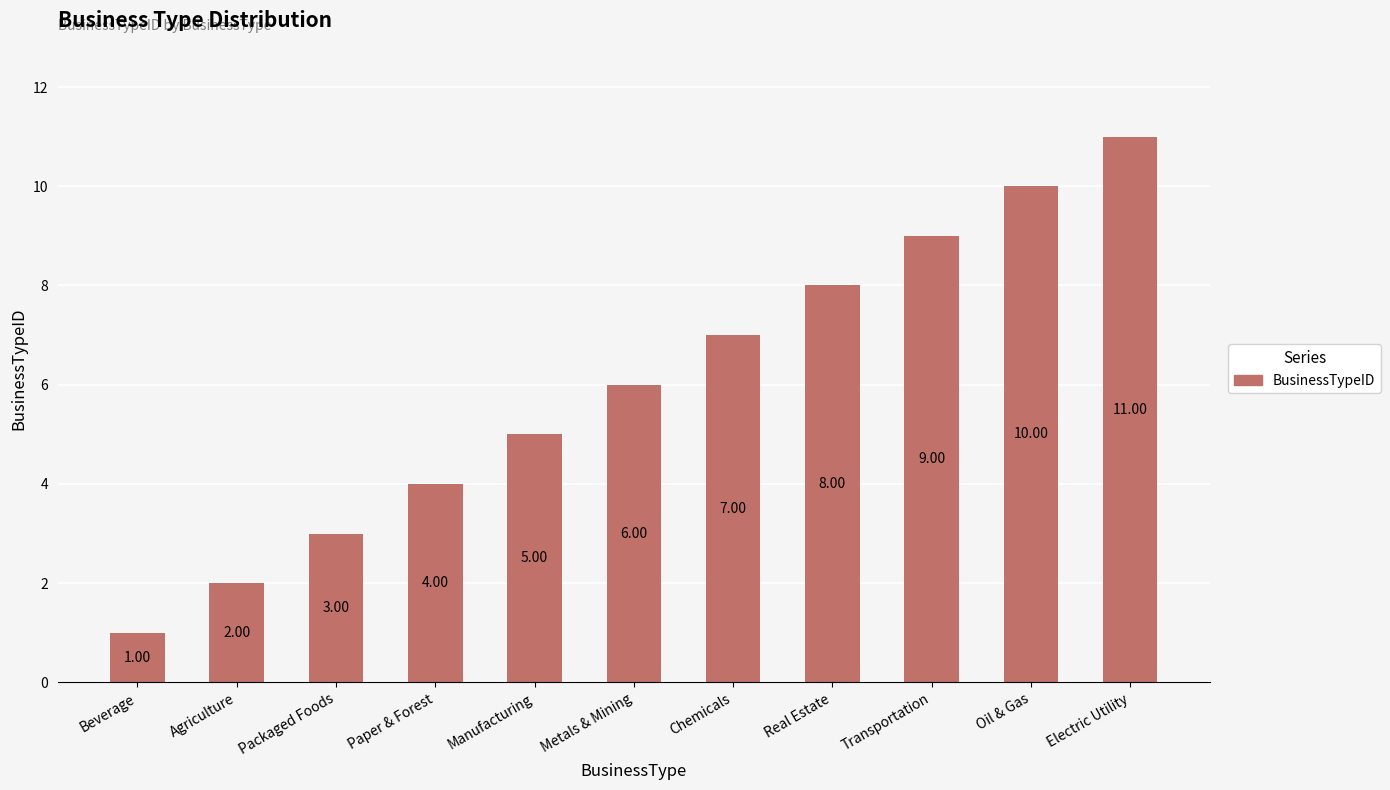

What is the maximum value shown in the chart?

11